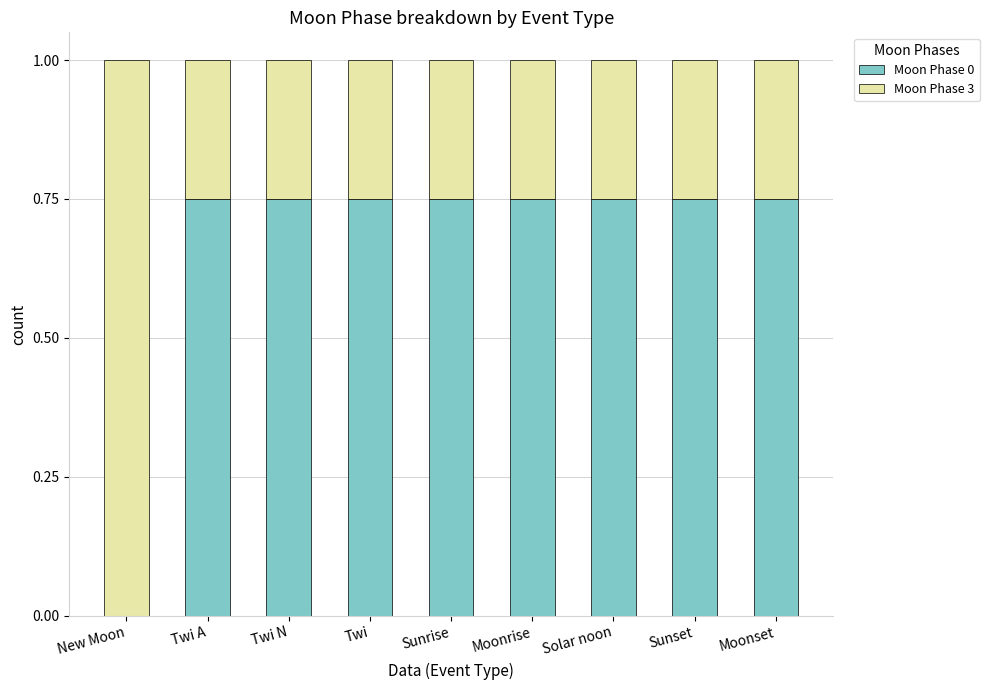

Count the number of categories in the chart.

9